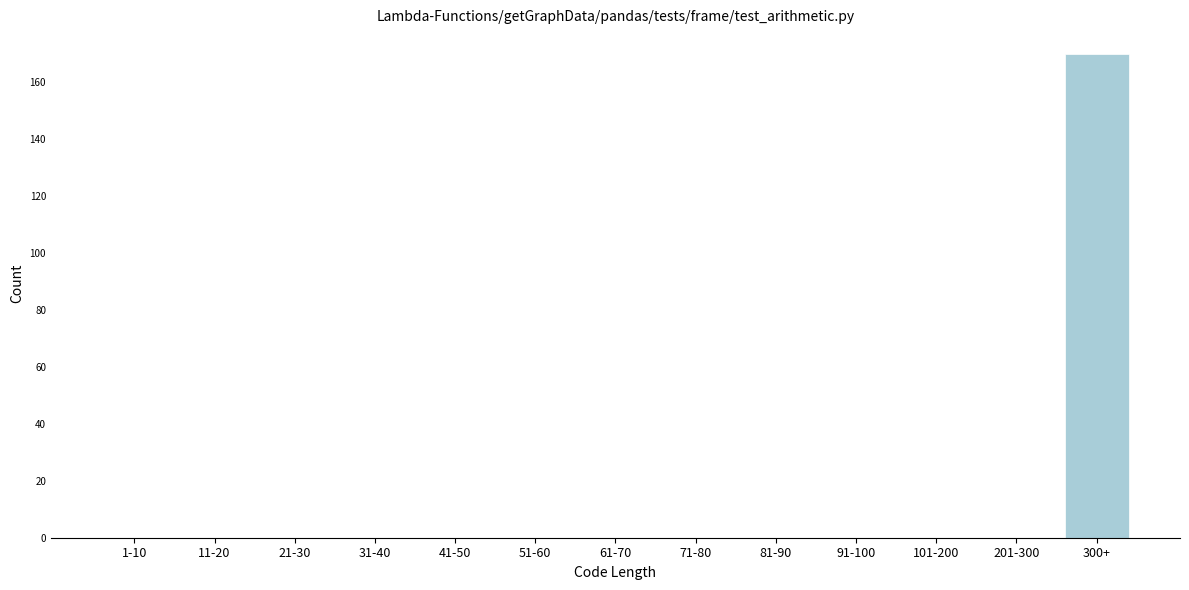

Reading left to right, extract all data points from this chart.

1-10=0	11-20=0	21-30=0	31-40=0	41-50=0	51-60=0	61-70=0	71-80=0	81-90=0	91-100=0	101-200=0	201-300=0	300+=170